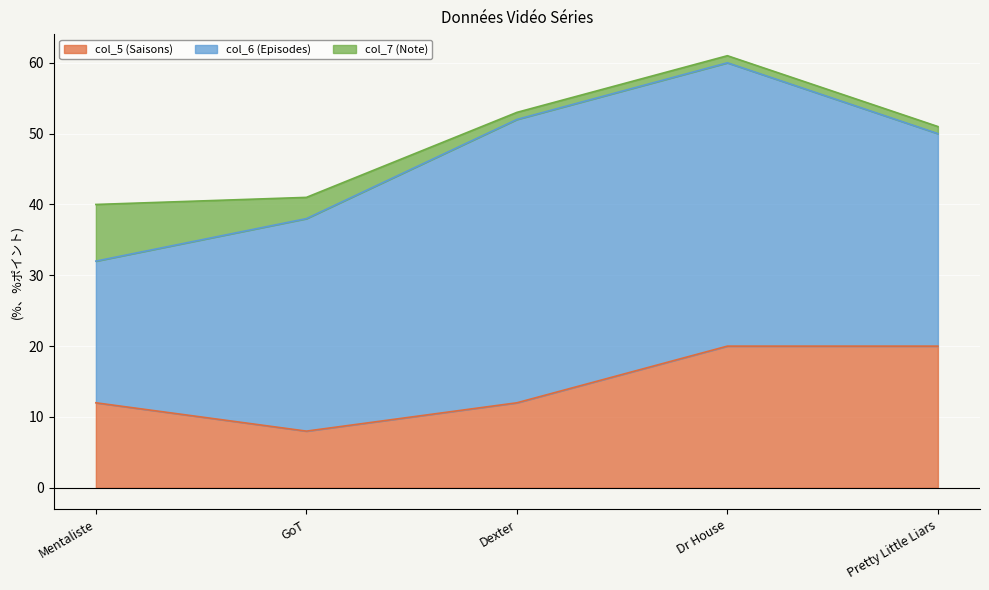

What is the average value of the col_7 (Note) series?

3